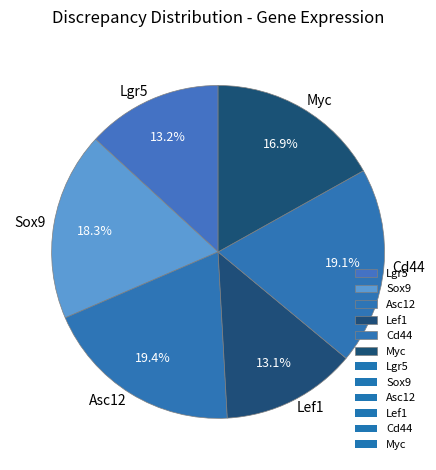

Does any single category account for the majority?

No